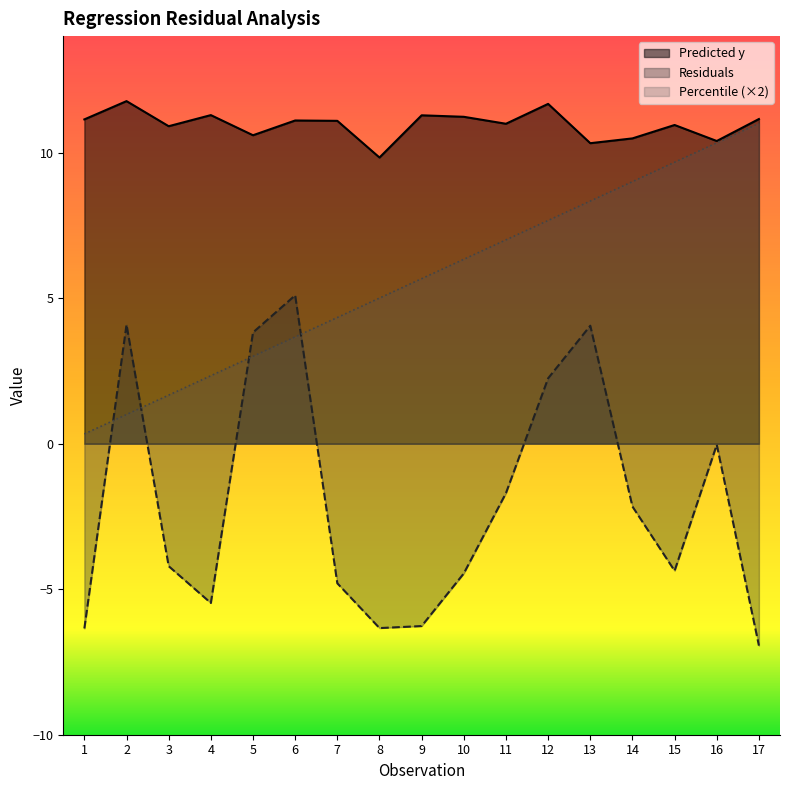

List the series in order of their overall mean, highest first.

Predicted y, Percentile (×2), Residuals